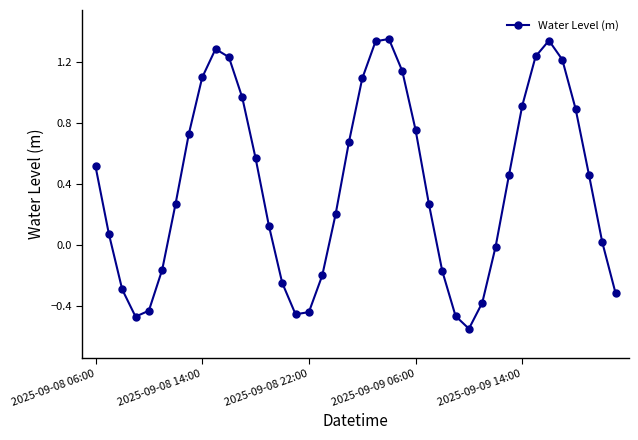

What is the difference between the second highest and second lowest values?

1.8